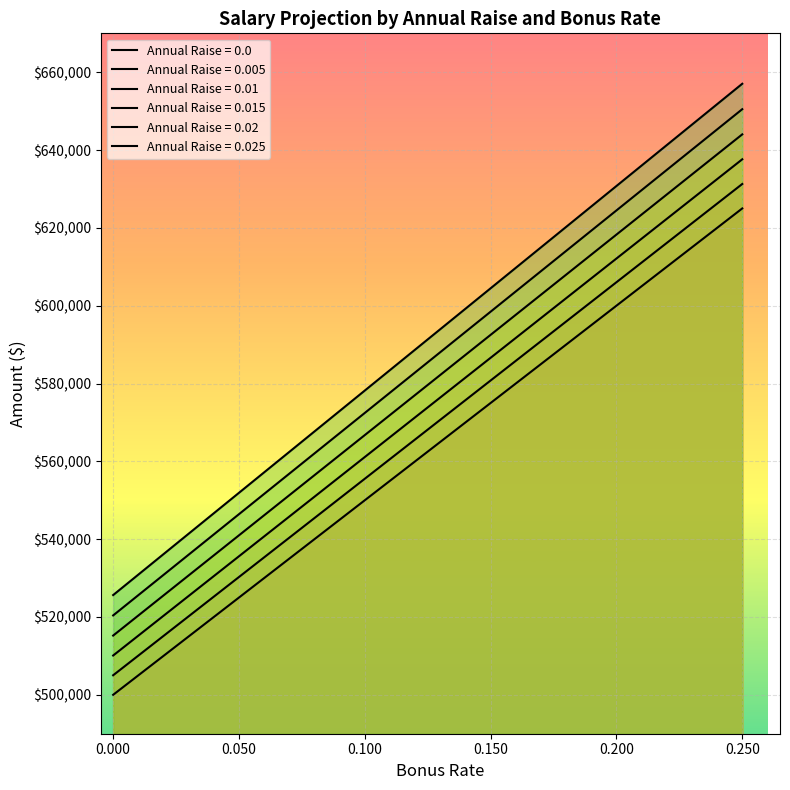

How many distinct data groups are displayed?

6